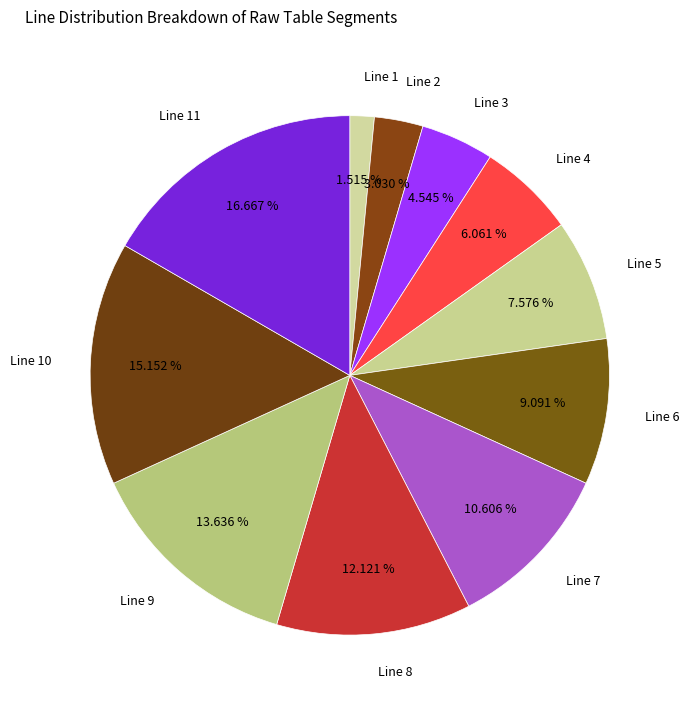

To the nearest percent, what is the average slice percentage?

9%